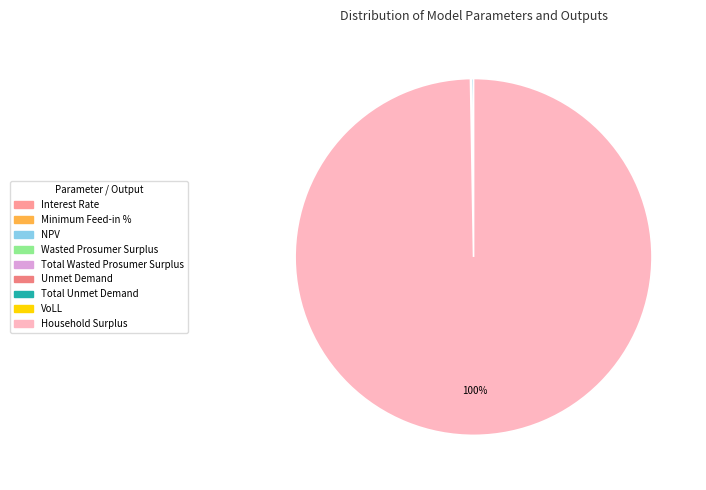

How many segments does this pie chart have?

9